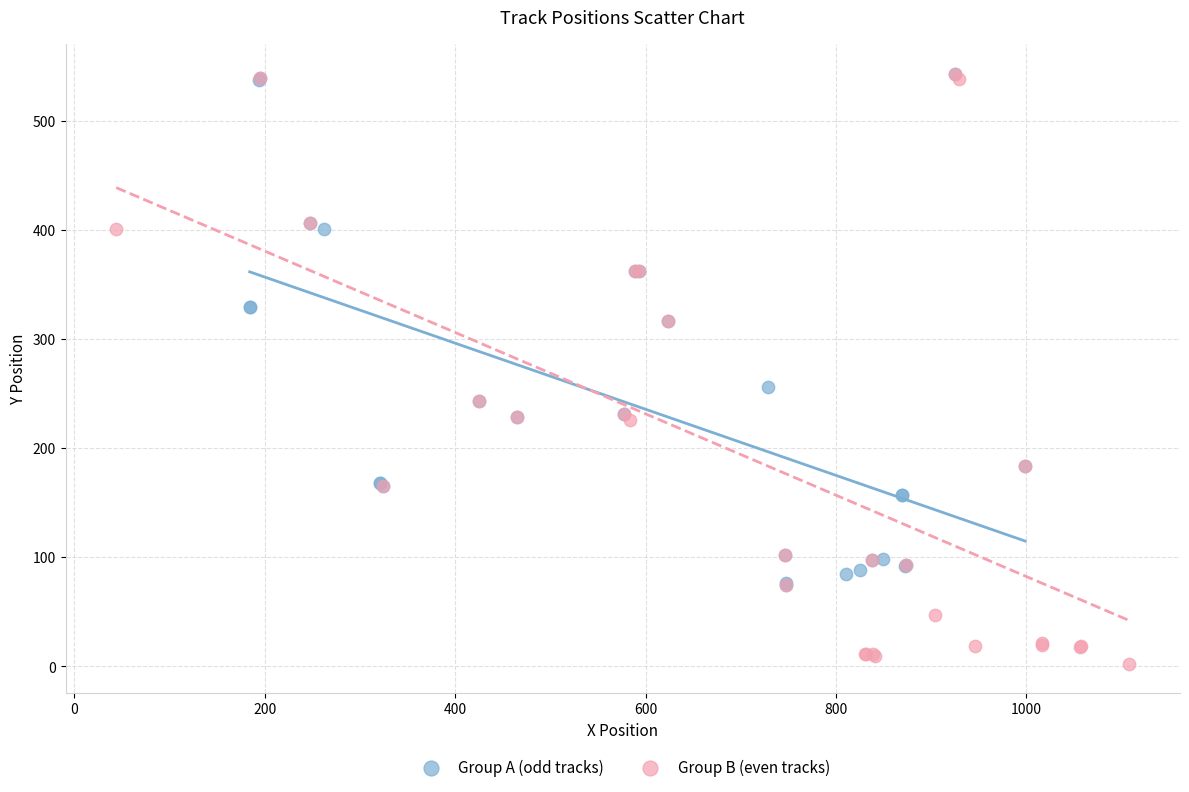

Which series contains the lowest Y value?

Group B (even tracks)